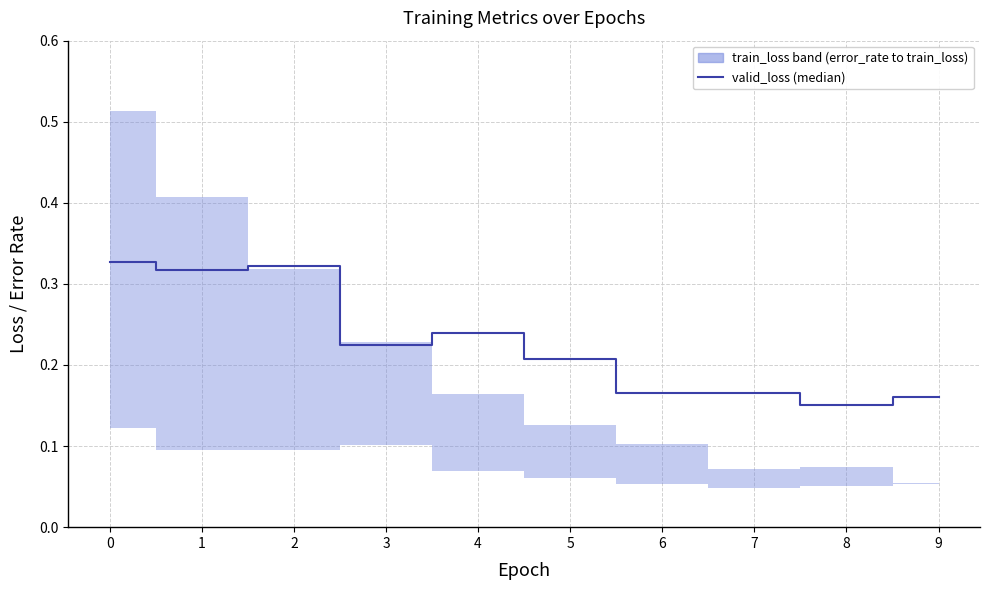

What is the average value?

0.2